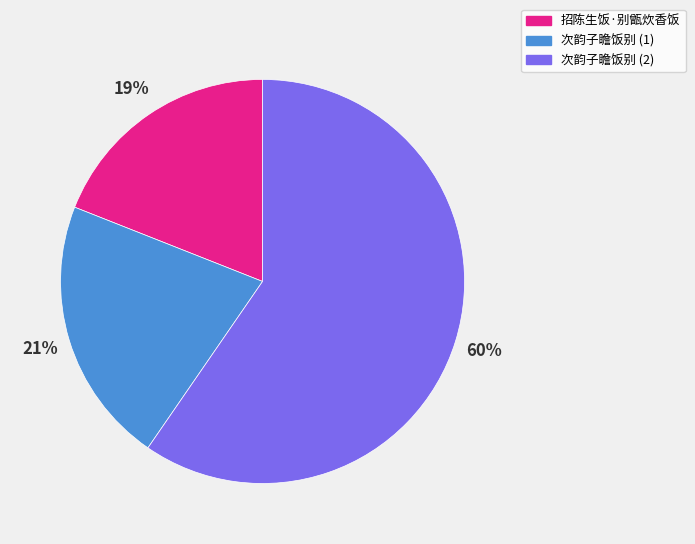

Is there any slice that represents more than half of the pie?

Yes